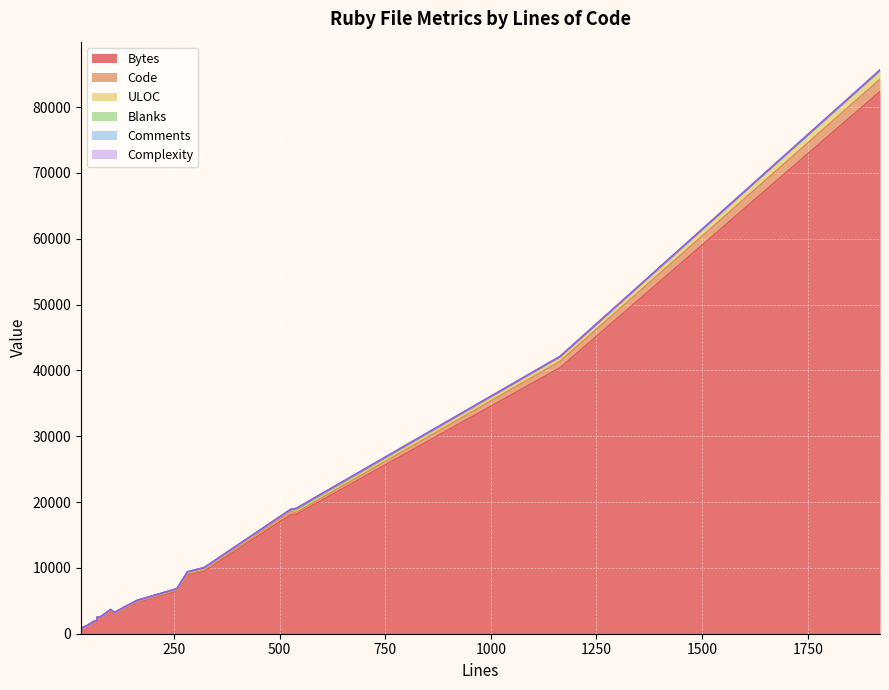

What is the difference between the maximum and second lowest values in the Complexity series?

89